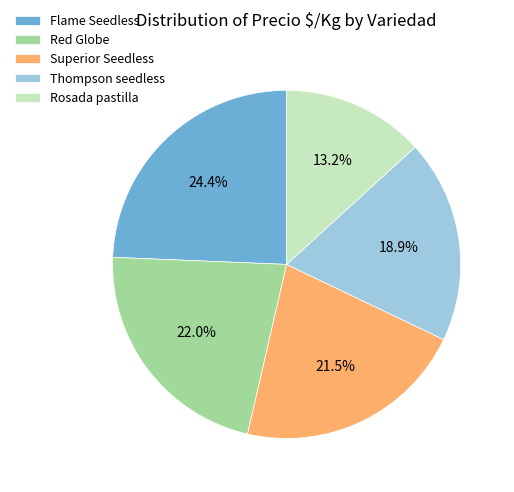

What is the total percentage of Superior Seedless and Red Globe?

43.5%